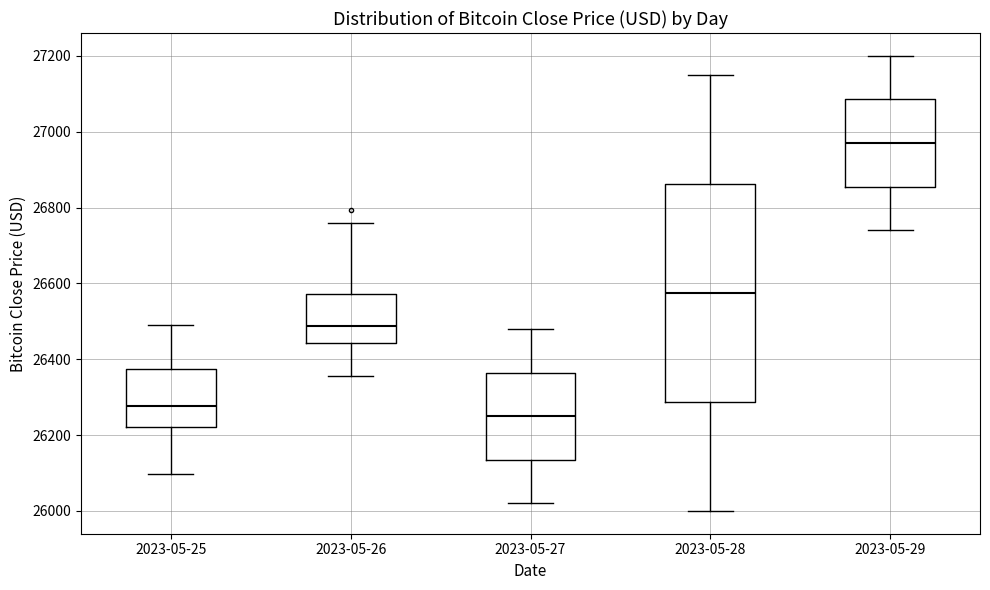

Where is the lower edge of the box for 2023-05-29 on the y-axis? The values are not printed on the chart, so give them approximately, as read against the axis.

26860